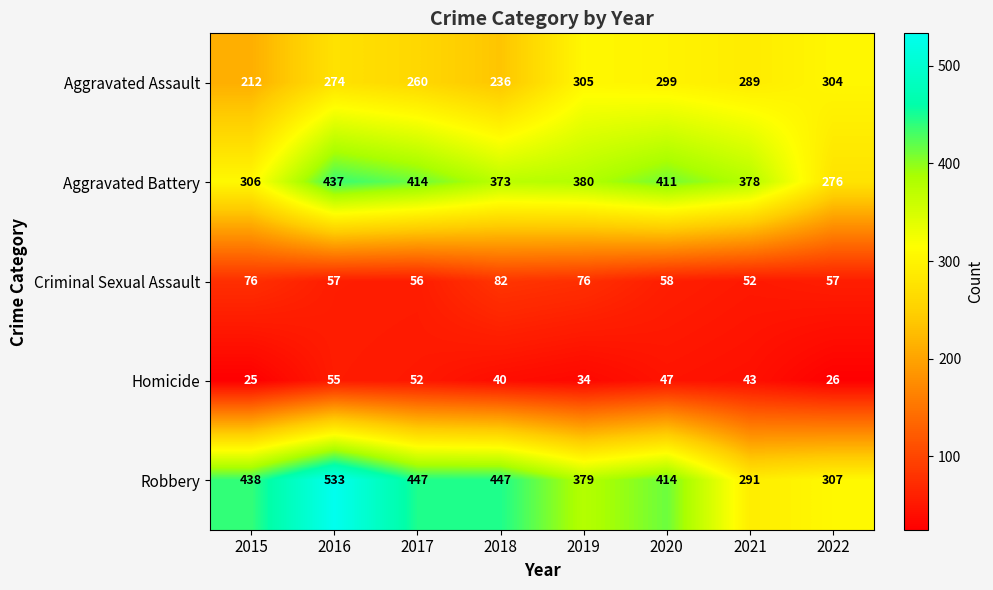

What is the spread (max minus min) of values at 2020?

367